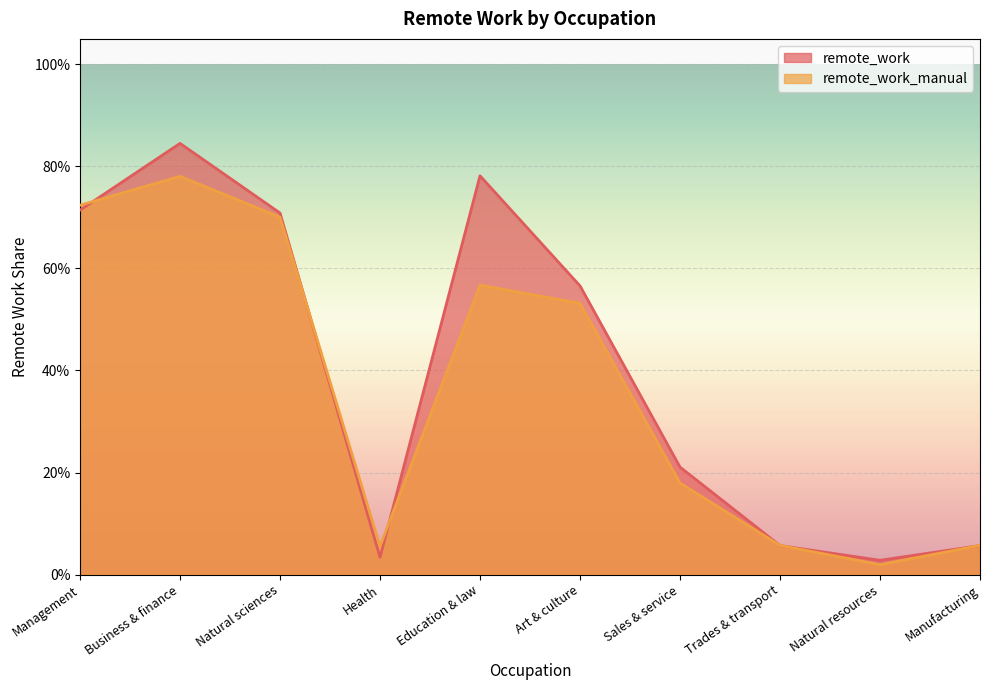

What is the value of the remote_work point at the 5th from the left?

0.8